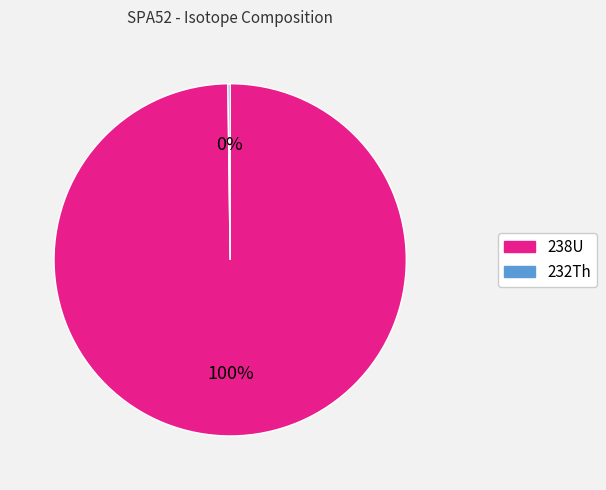

Which category has the biggest portion of the pie?

238U